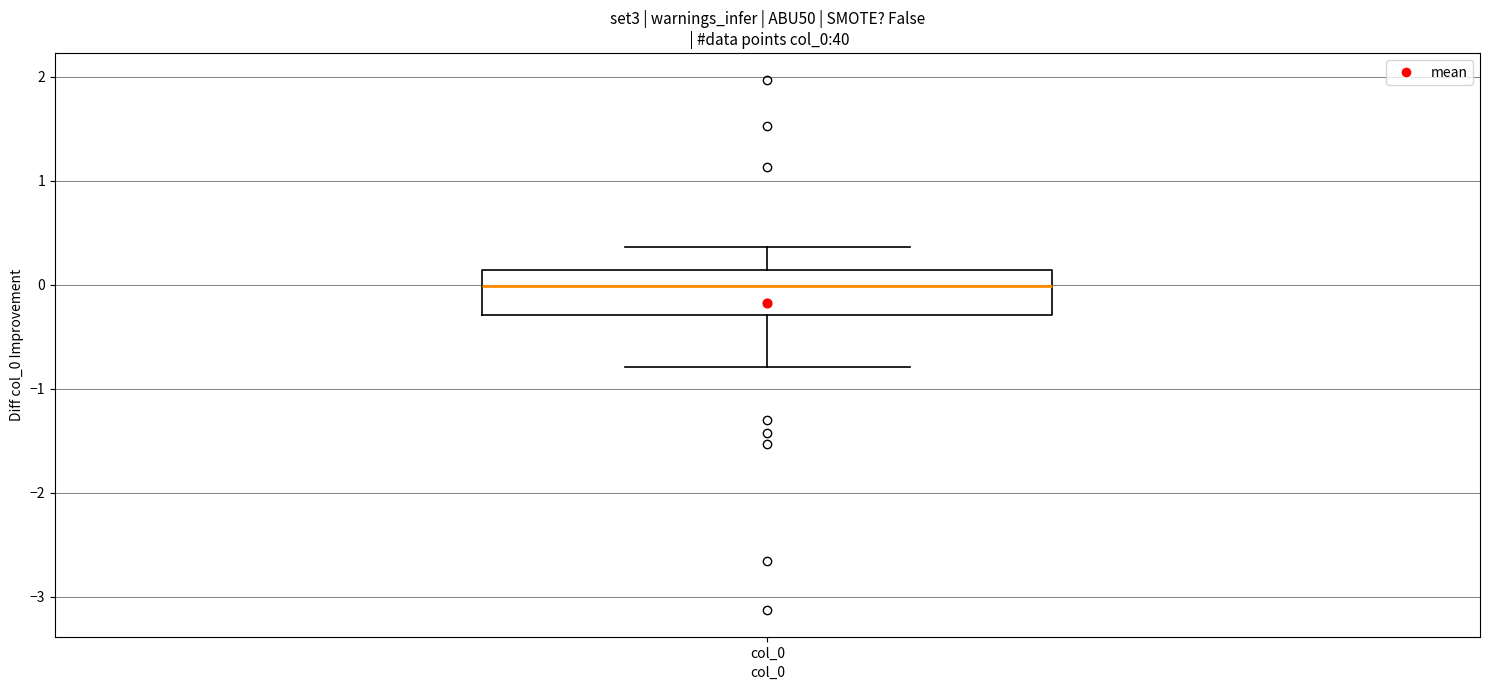

Where does the lower whisker of the box for col_0 end on the y-axis? The values are not printed on the chart, so give them approximately, as read against the axis.

-0.8